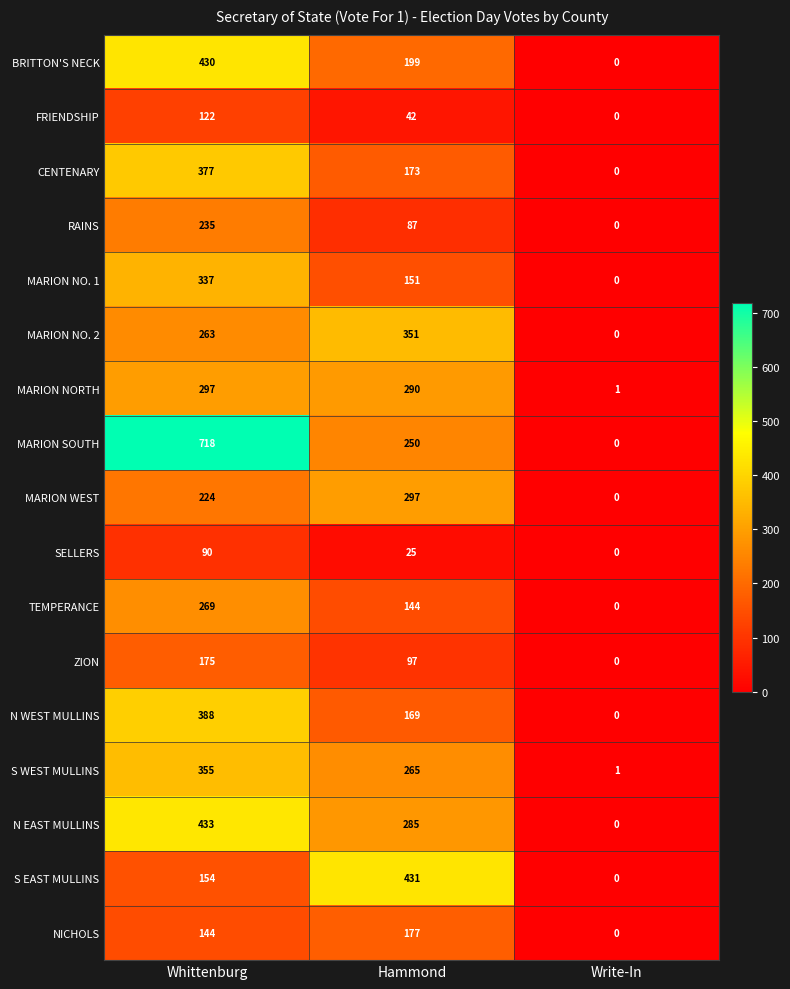

Where is S EAST MULLINS nearest to the value 215?

Whittenburg